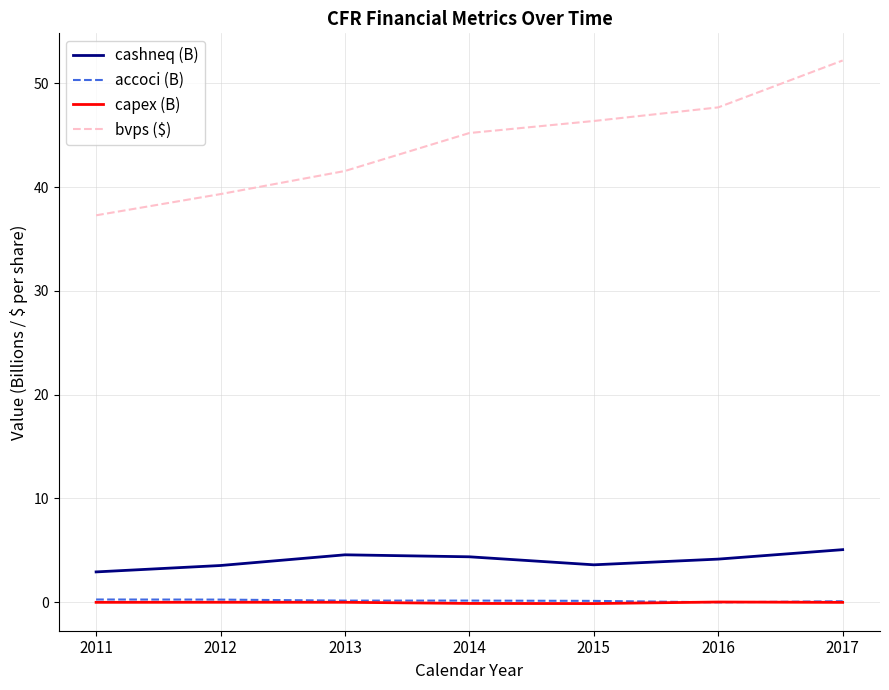

Between 2011 and 2017, which series saw the biggest shift?

bvps ($)